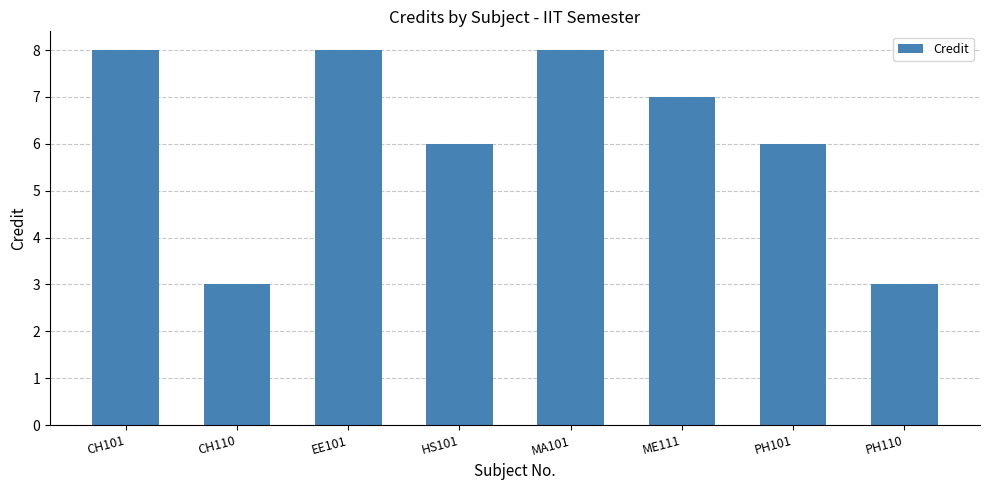

At which label does the data first exceed 7?

CH101